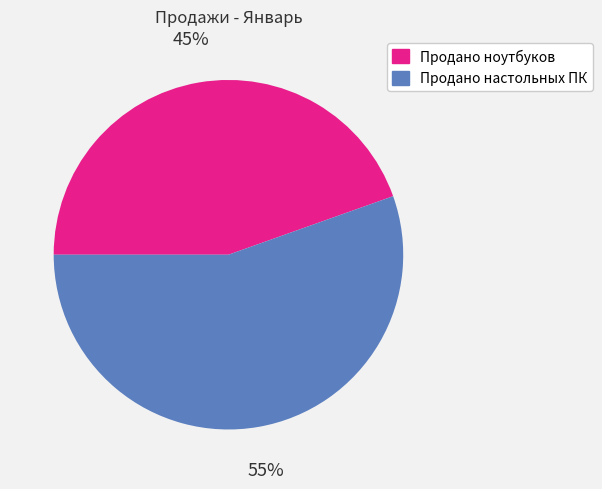

What is the largest slice in the pie chart?

Продано настольных ПК